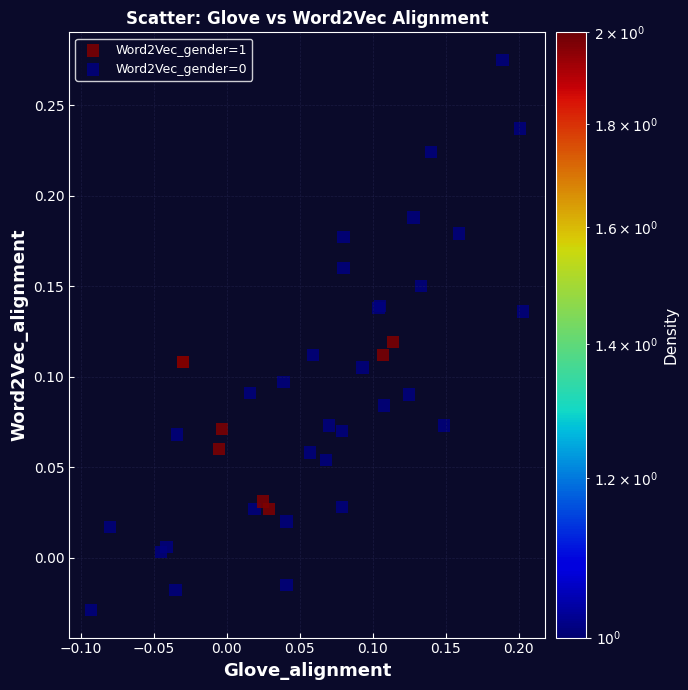

Which series contains the highest Y value?

Word2Vec_gender=1